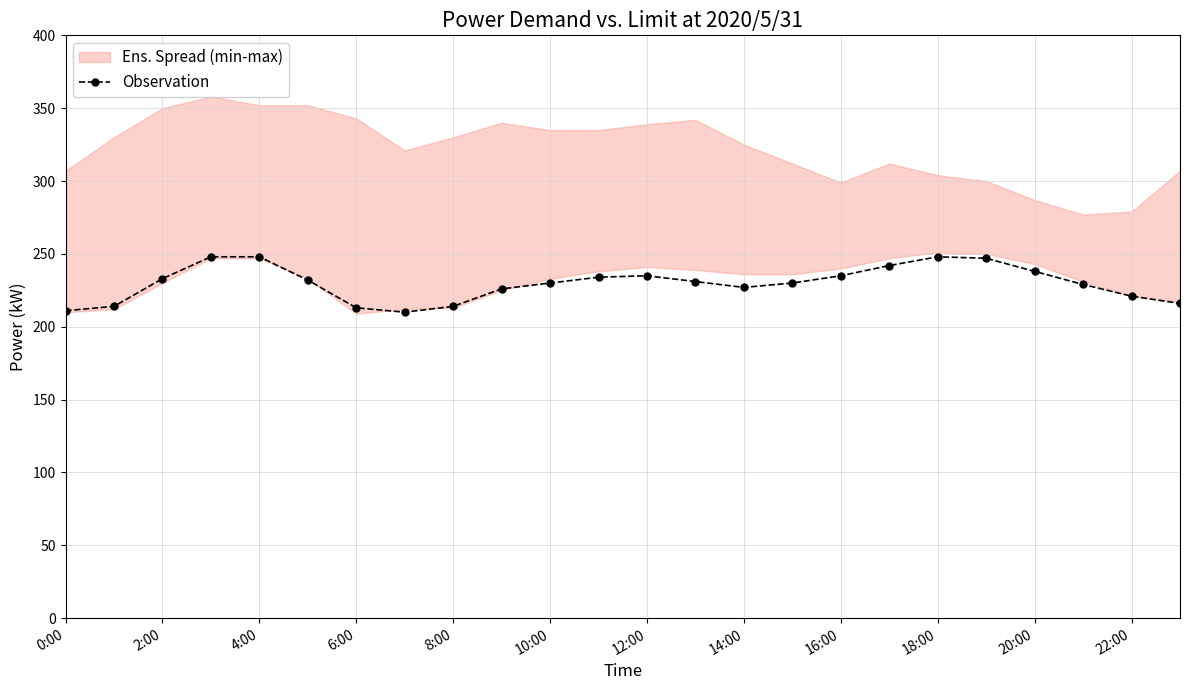

The value of Observation at 20:00 is 82. True or false?

False